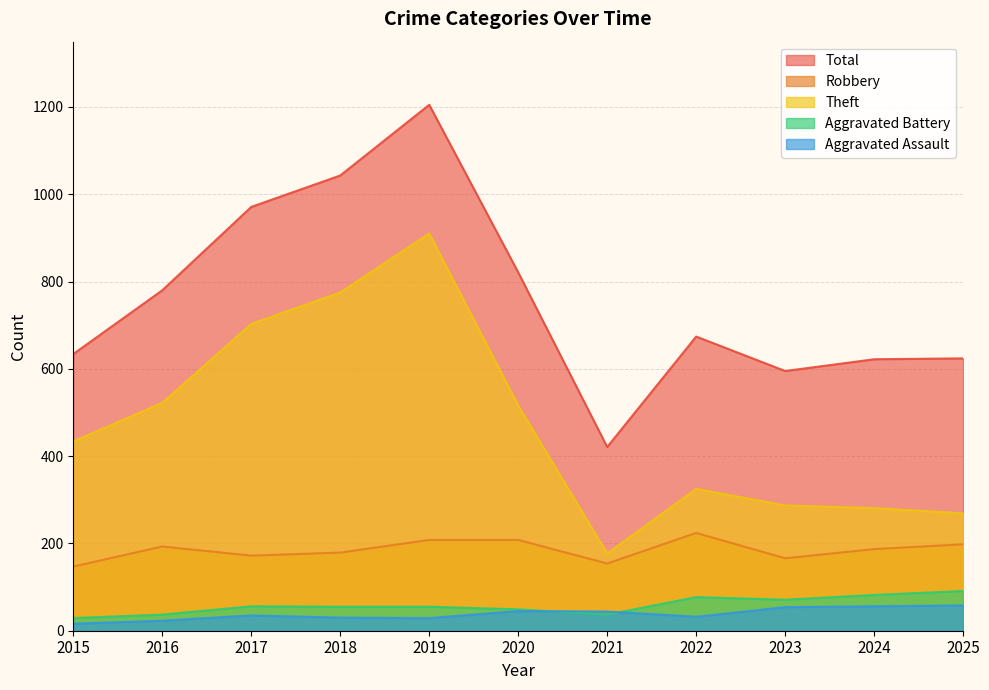

Where does the Aggravated Battery series first go above 55?

2017